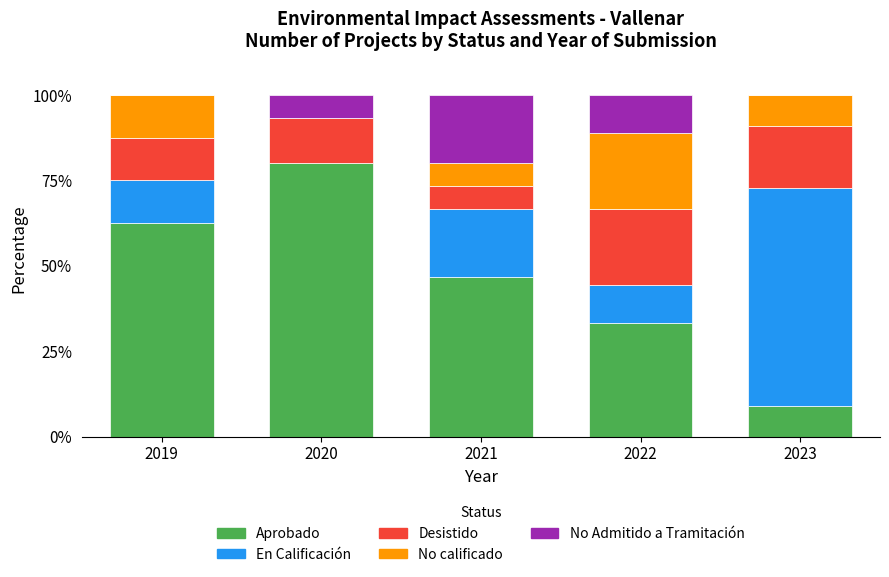

Does the chart contain stacked bars?

Yes